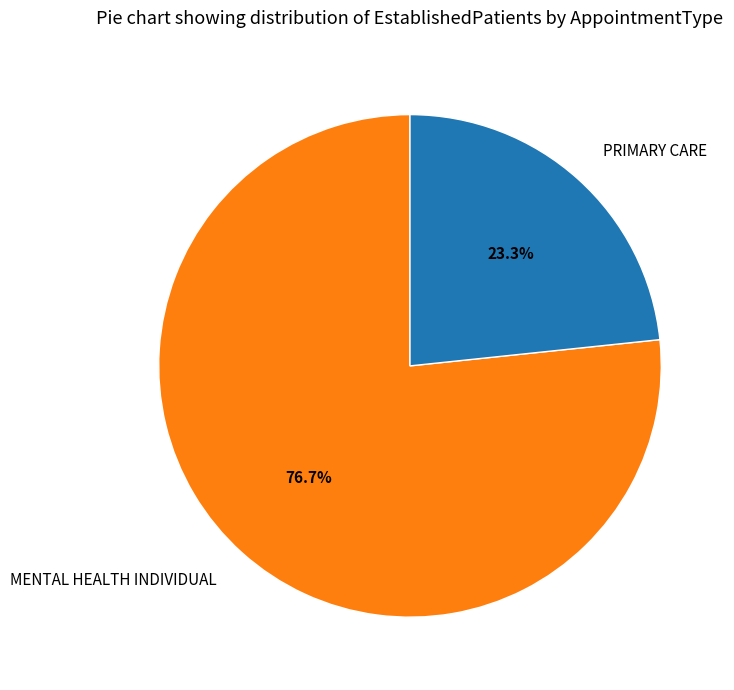

What percentage is NOT represented by PRIMARY CARE?

76.7%